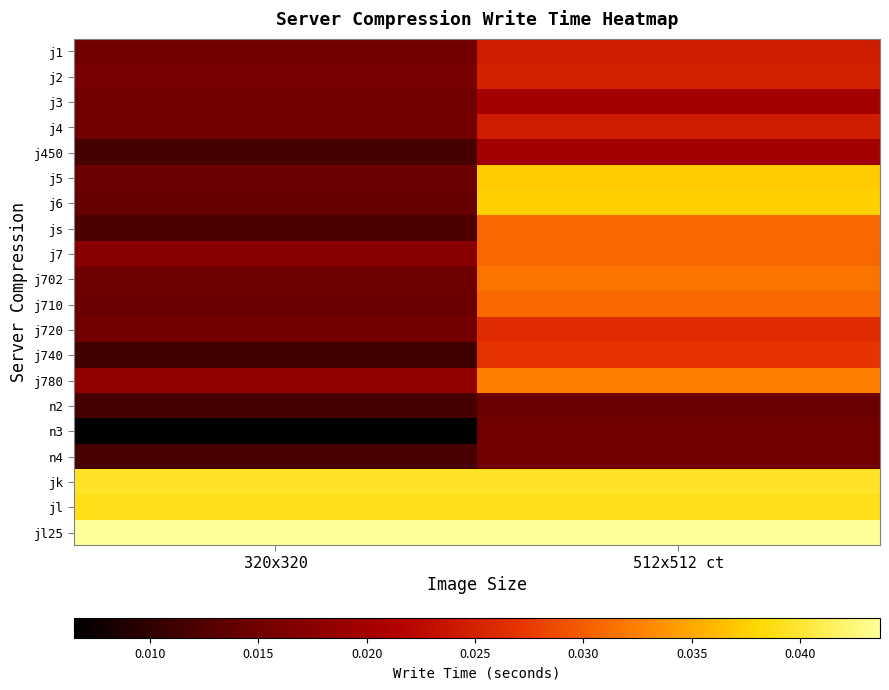

Rank the series at 512x512 ct from lowest to highest value.

n2, n3, n4, j450, j3, j1, j4, j2, j720, j740, j7, js, j710, j702, j780, j5, j6, jl, jk, jl25